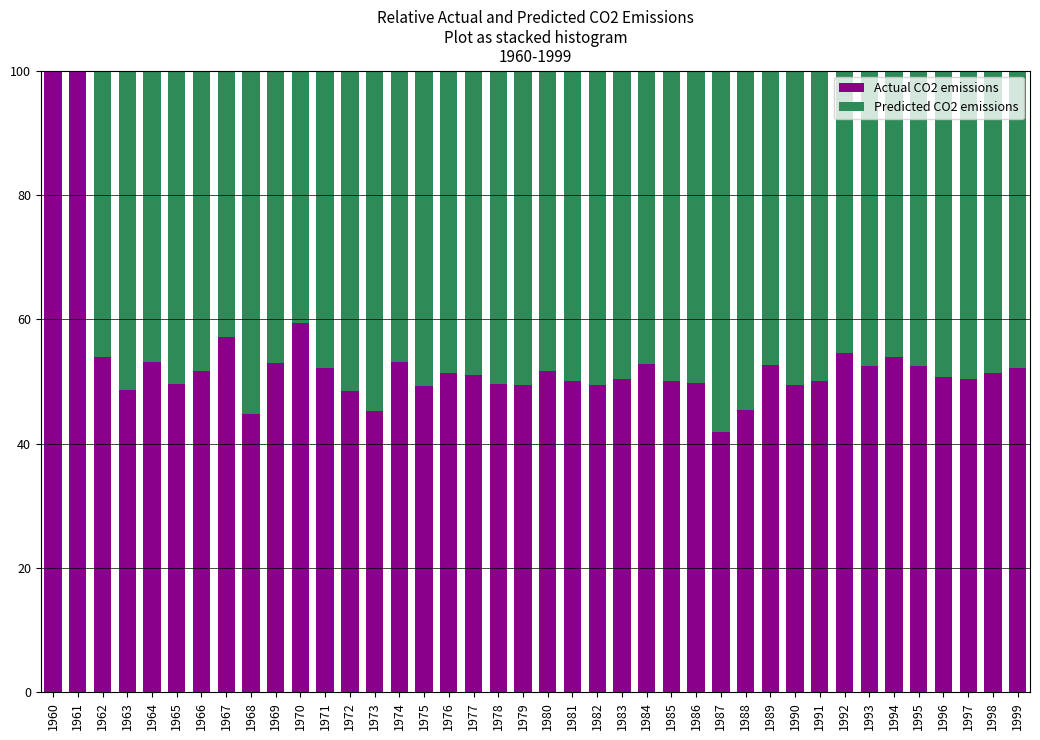

At which label is Actual CO2 emissions closest to 70?

1970